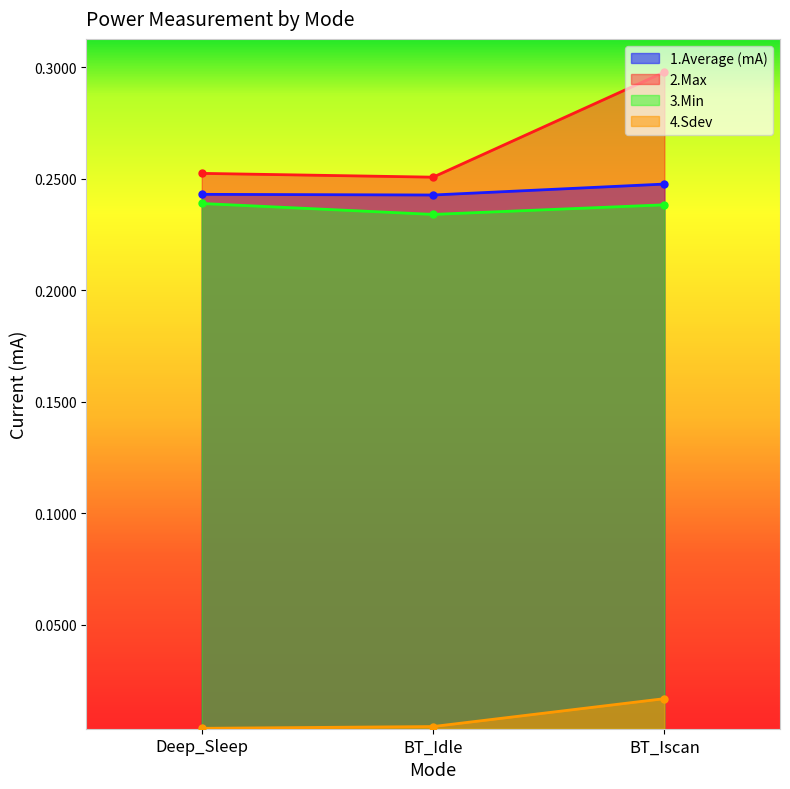

What is the sum of the 2.Max values at Deep_Sleep and BT_Idle?

0.5